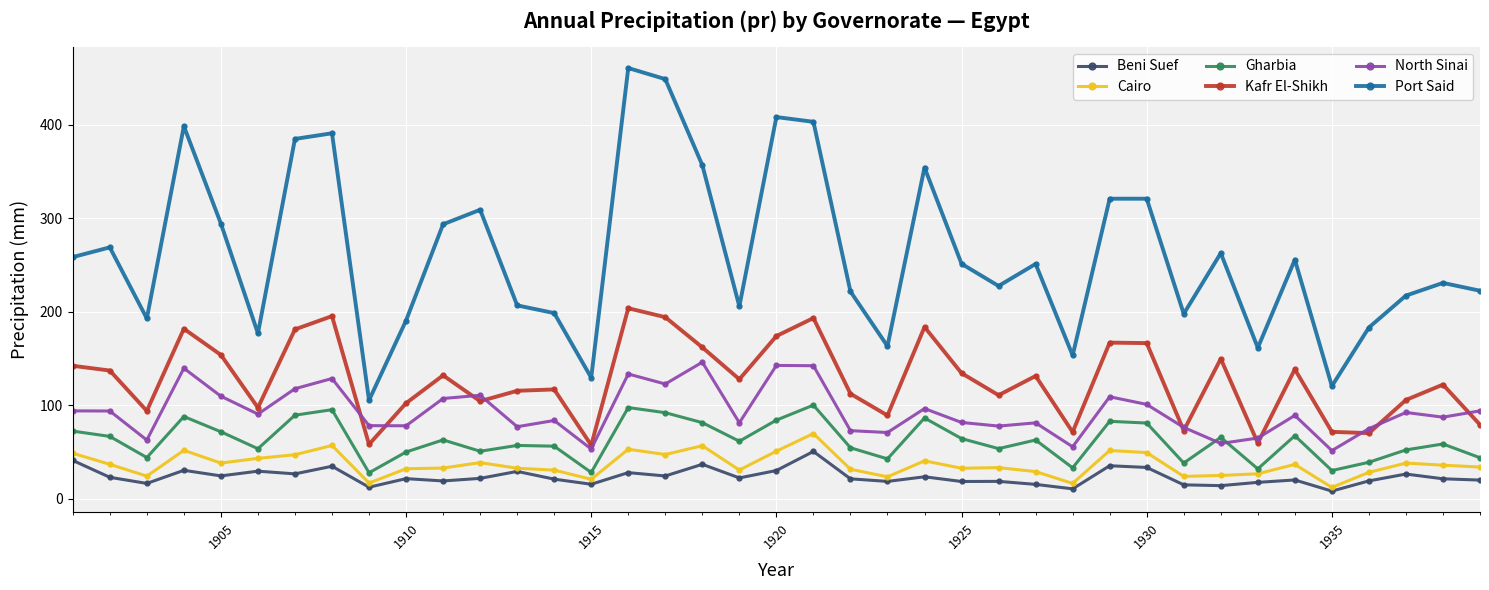

What is the value of the Beni Suef point at the 3rd from the left?

16.5